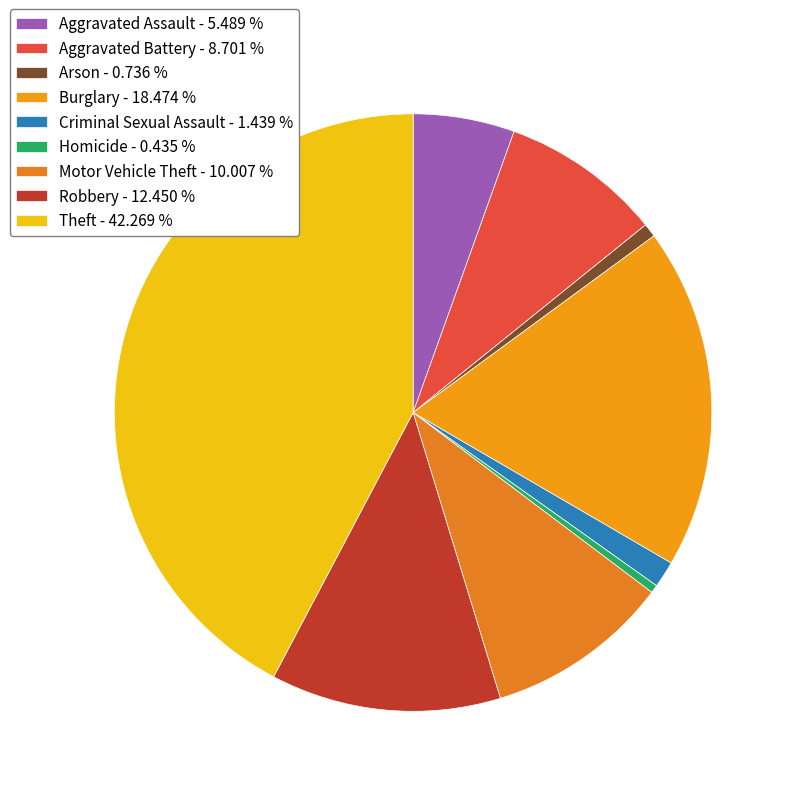

How many segments does this pie chart have?

9